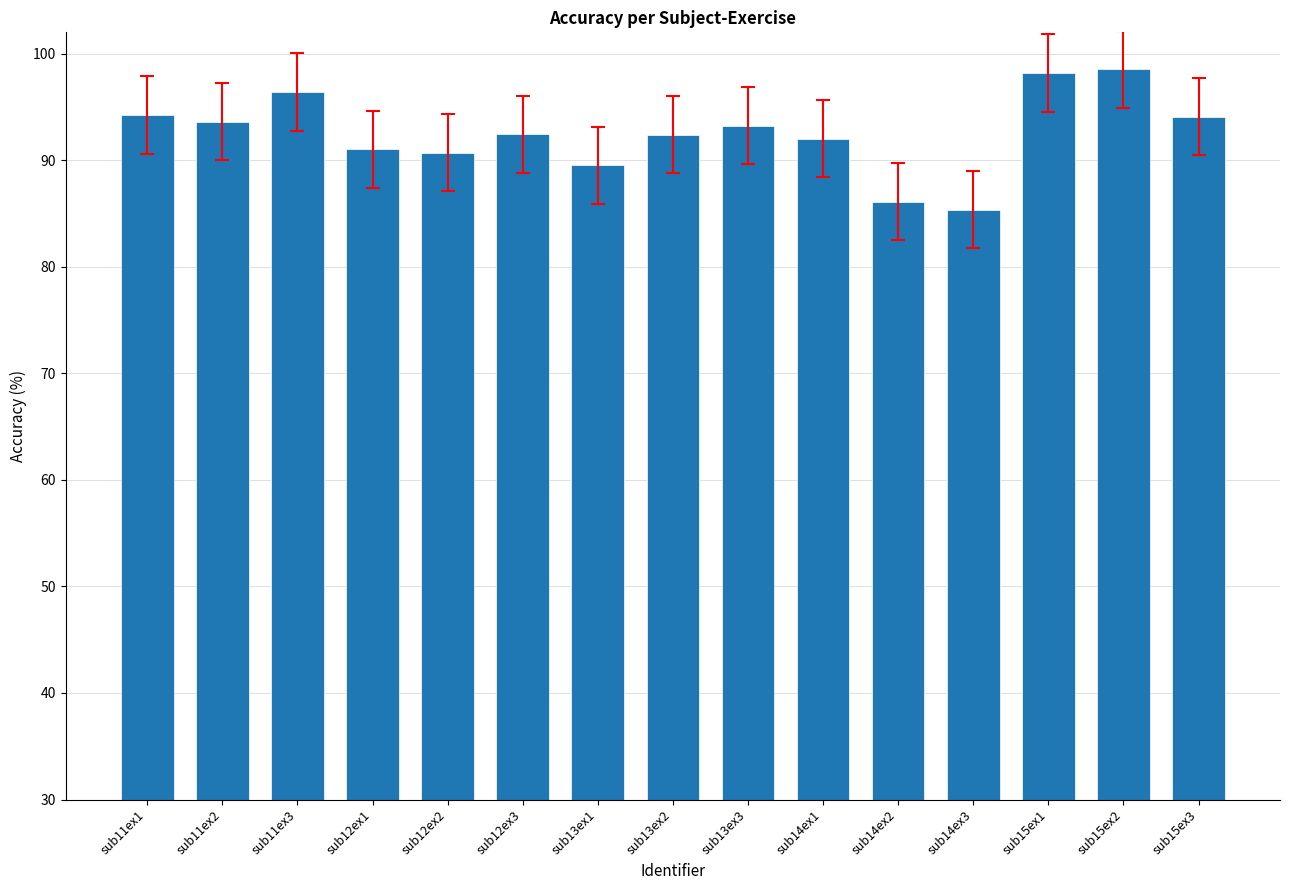

What is the change in value from sub11ex3 to sub13ex2?

-4.0